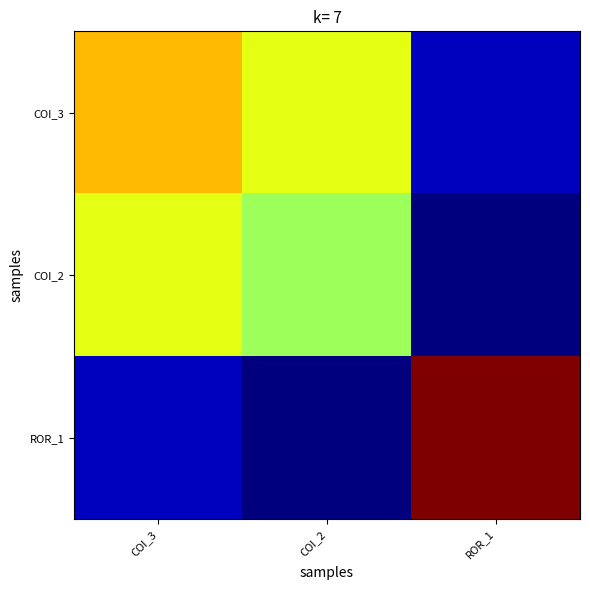

Reading right to left, list all the values displayed in this chart.

COI_3: ROR_1=83.7	COI_2=113.5	COI_3=118.0
COI_2: ROR_1=80.7	COI_2=109.0	COI_3=113.5
ROR_1: ROR_1=133.0	COI_2=80.7	COI_3=83.7